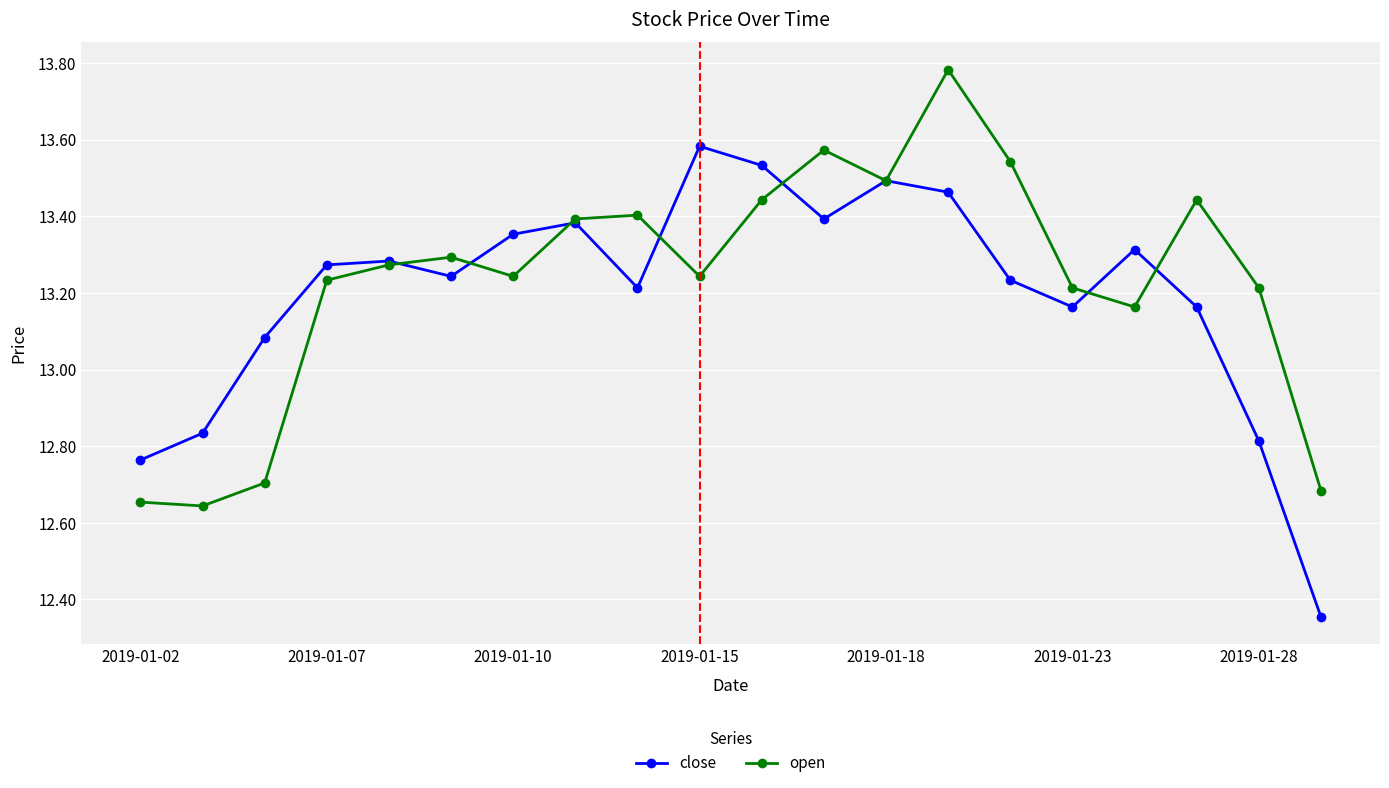

At how many categories does at least one series exceed 13?

17